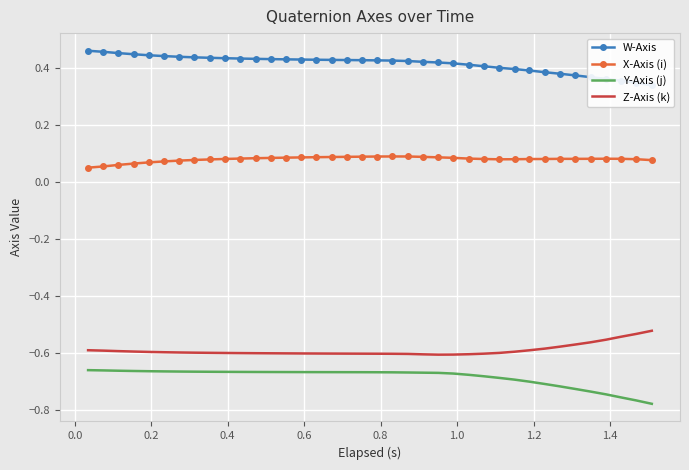

True or false: Y-Axis (j) and X-Axis (i) intersect in this chart.

False